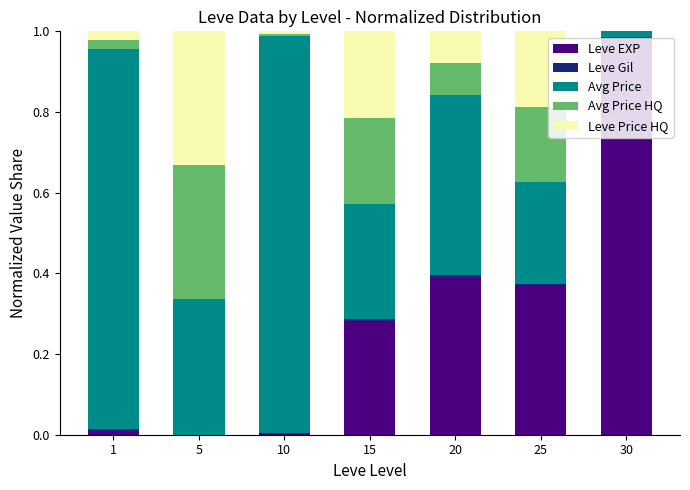

How many distinct data groups are displayed?

5